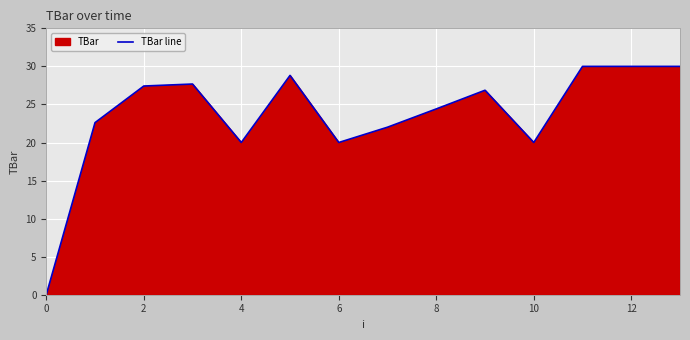

True or false: the data shows 30.0 at 11.

True